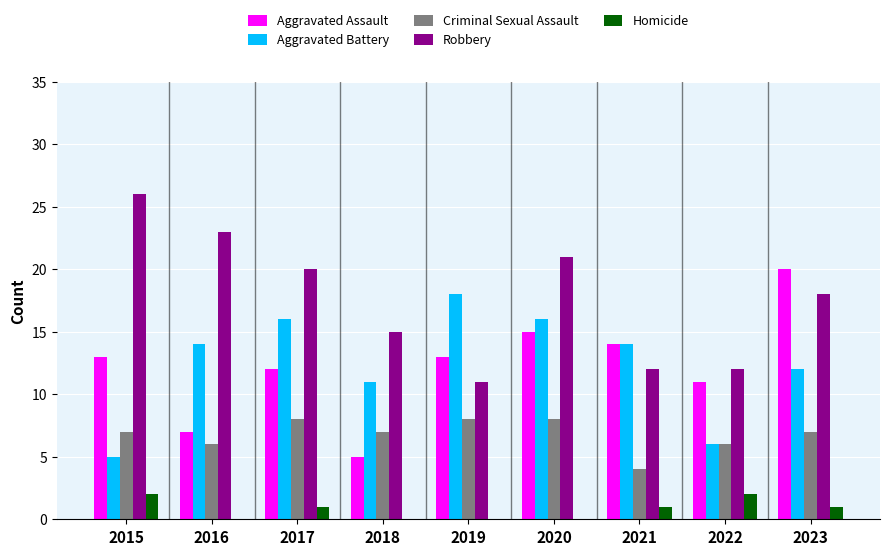

How many data points does each series have?

9